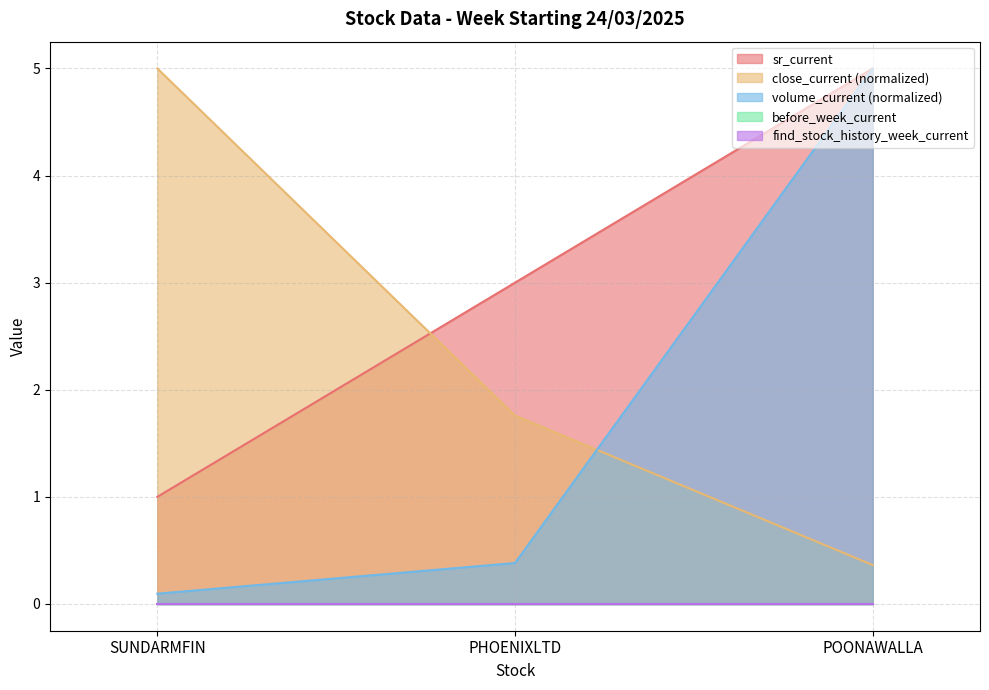

Does the chart display data point markers on the line(s)?

No